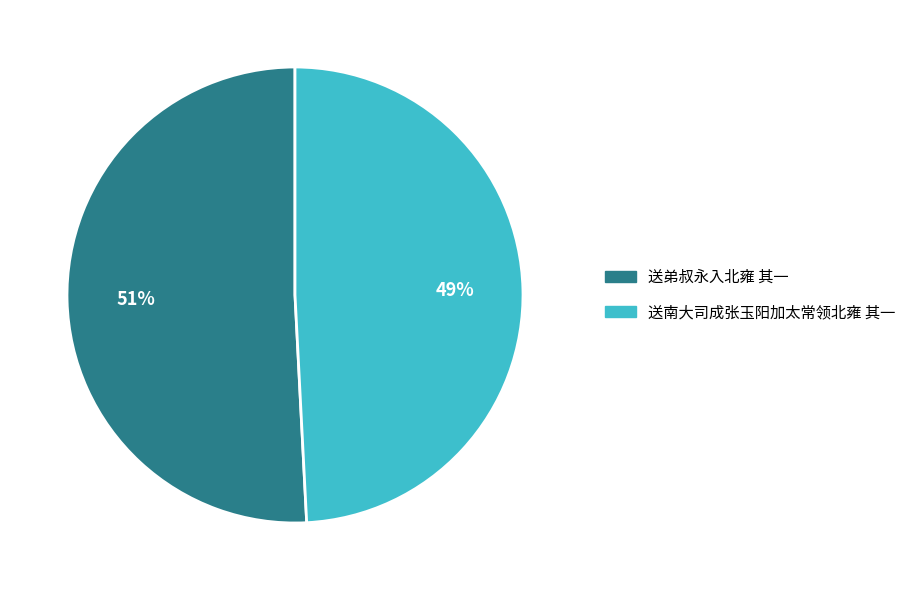

Count the number of slices in the pie.

2